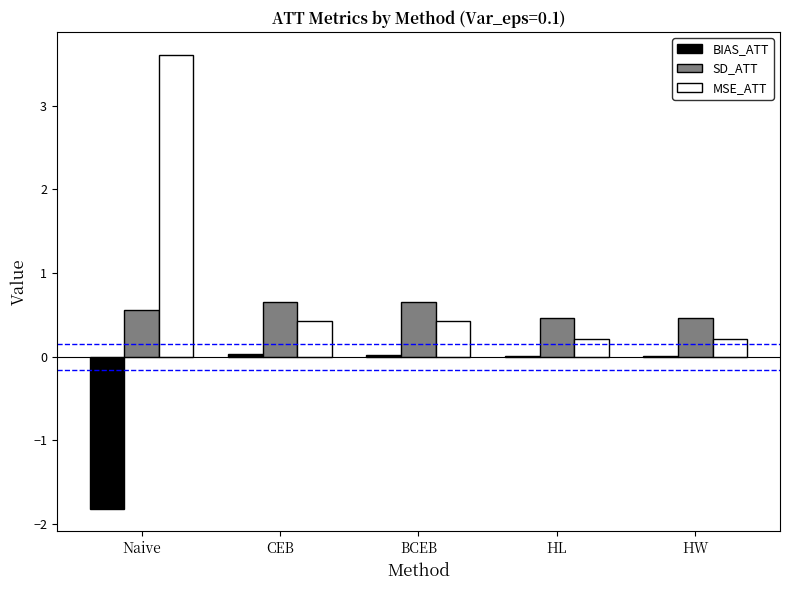

Which series has the largest total across all categories?

MSE_ATT